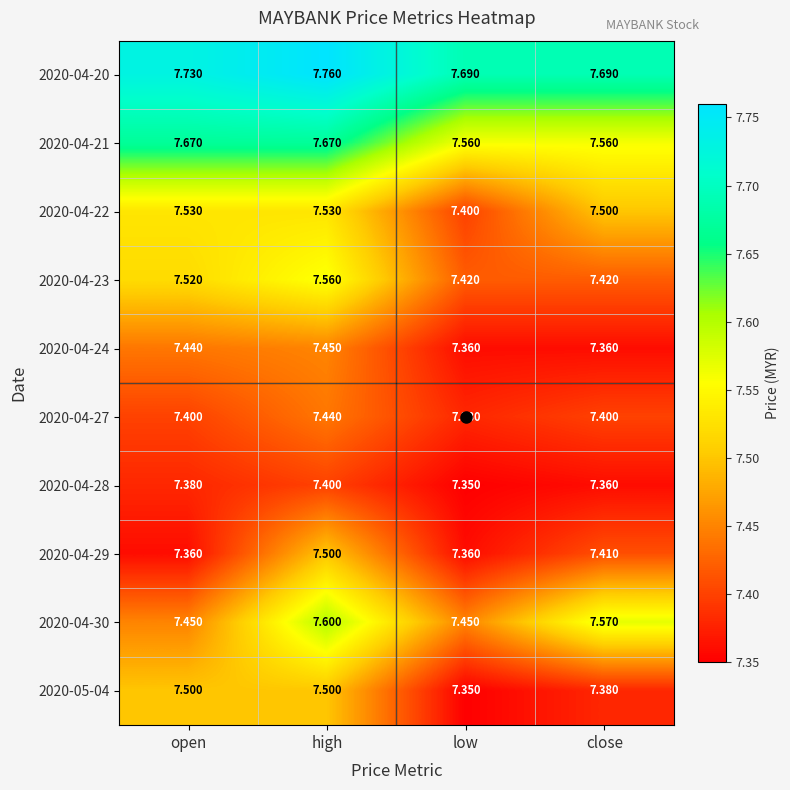

At which category is the sum across all series the highest?

high